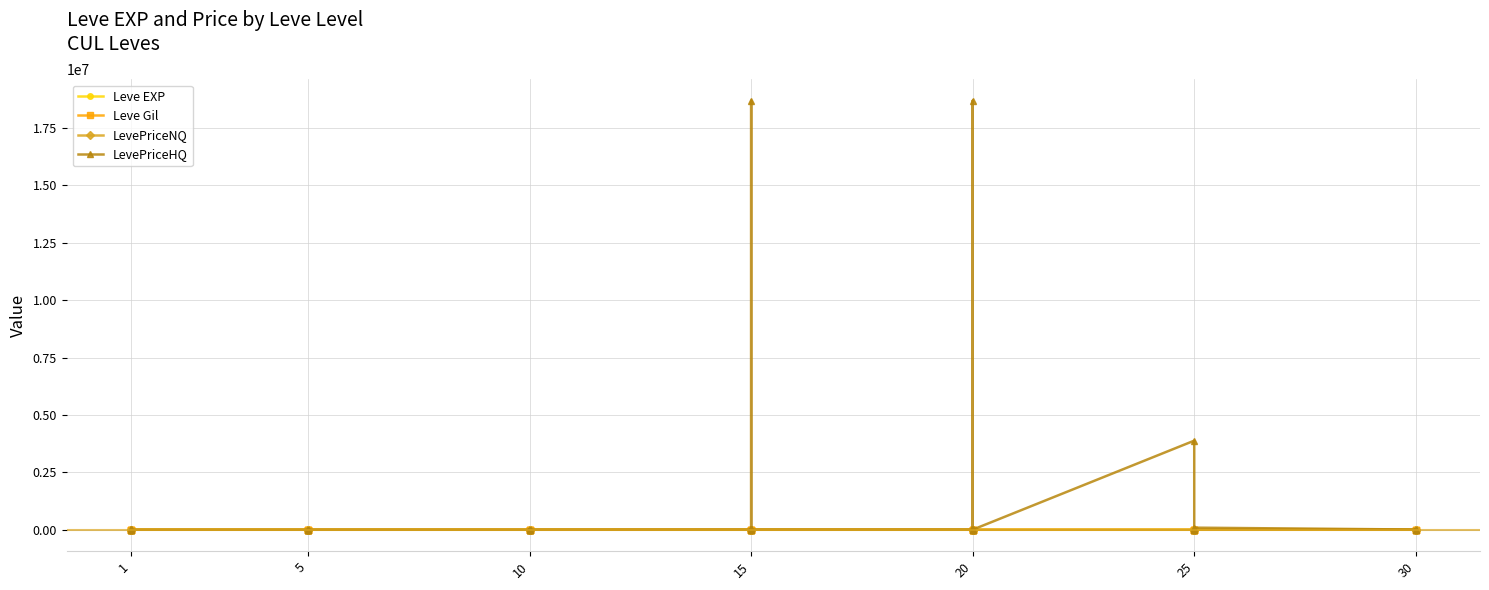

What are all the series names shown in the legend?

Leve EXP, Leve Gil, LevePriceNQ, LevePriceHQ